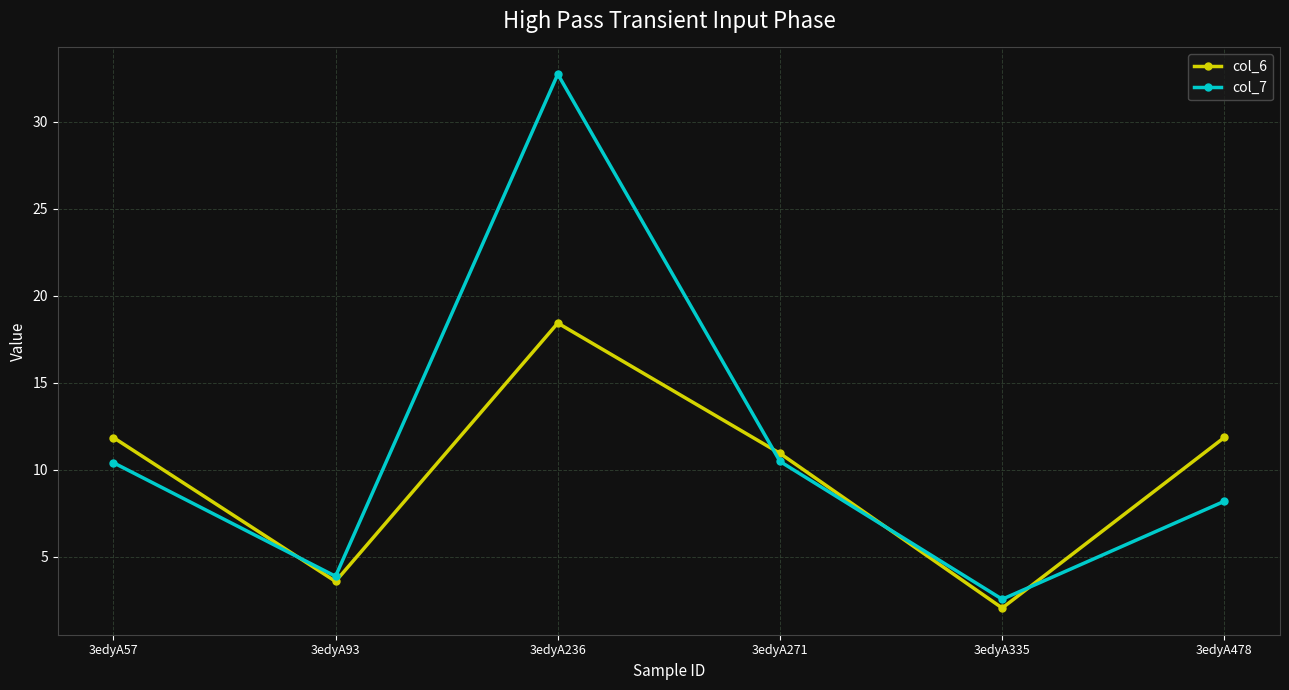

Count the number of data series in this chart.

2